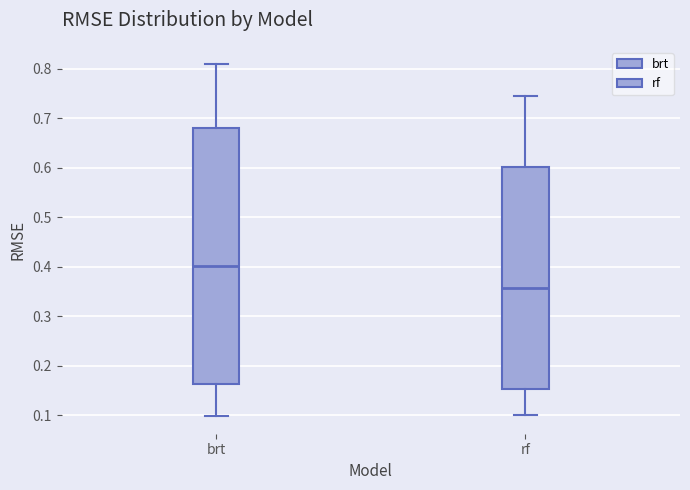

Which box is the tallest, from its lower edge to its upper edge?

brt